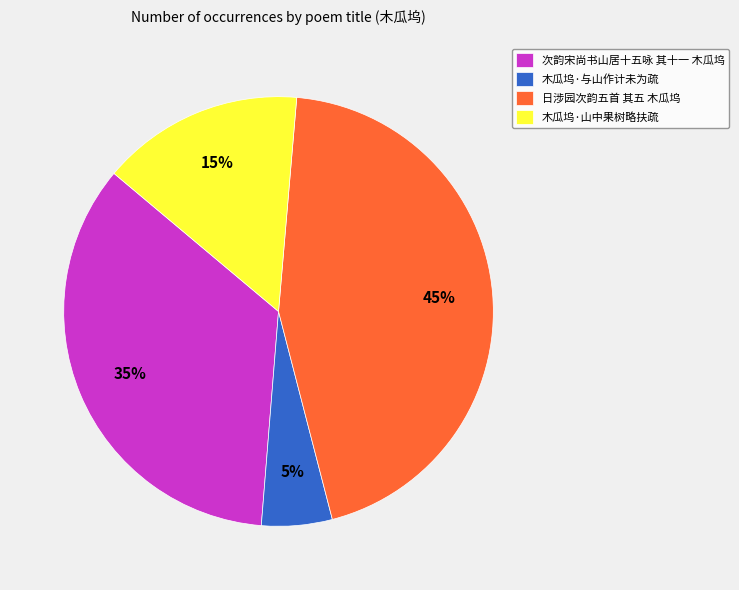

How many slices are in this pie chart?

4